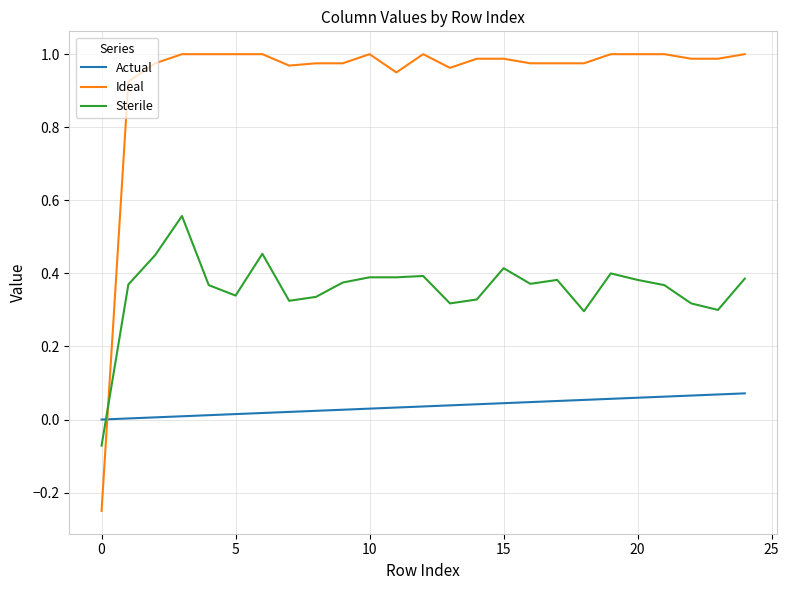

What are all the series names shown in the legend?

Actual, Ideal, Sterile